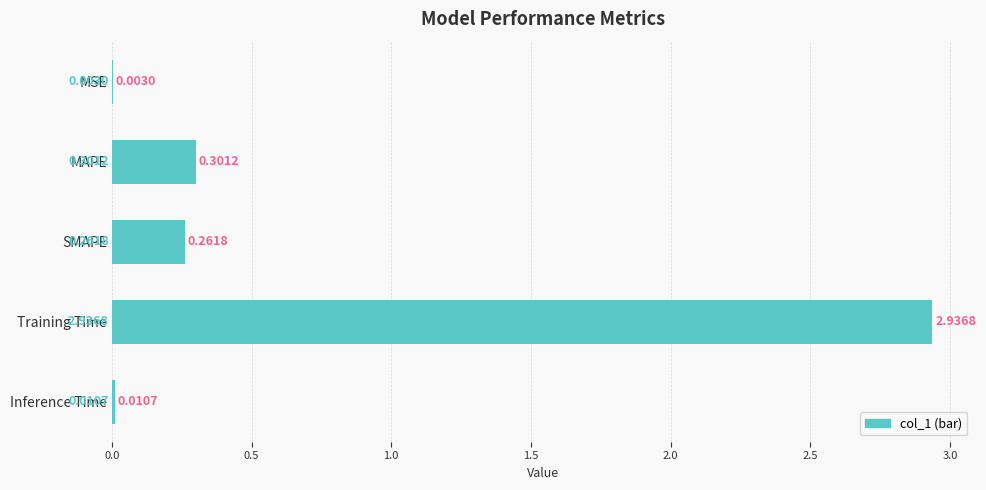

What is the average value?

0.7